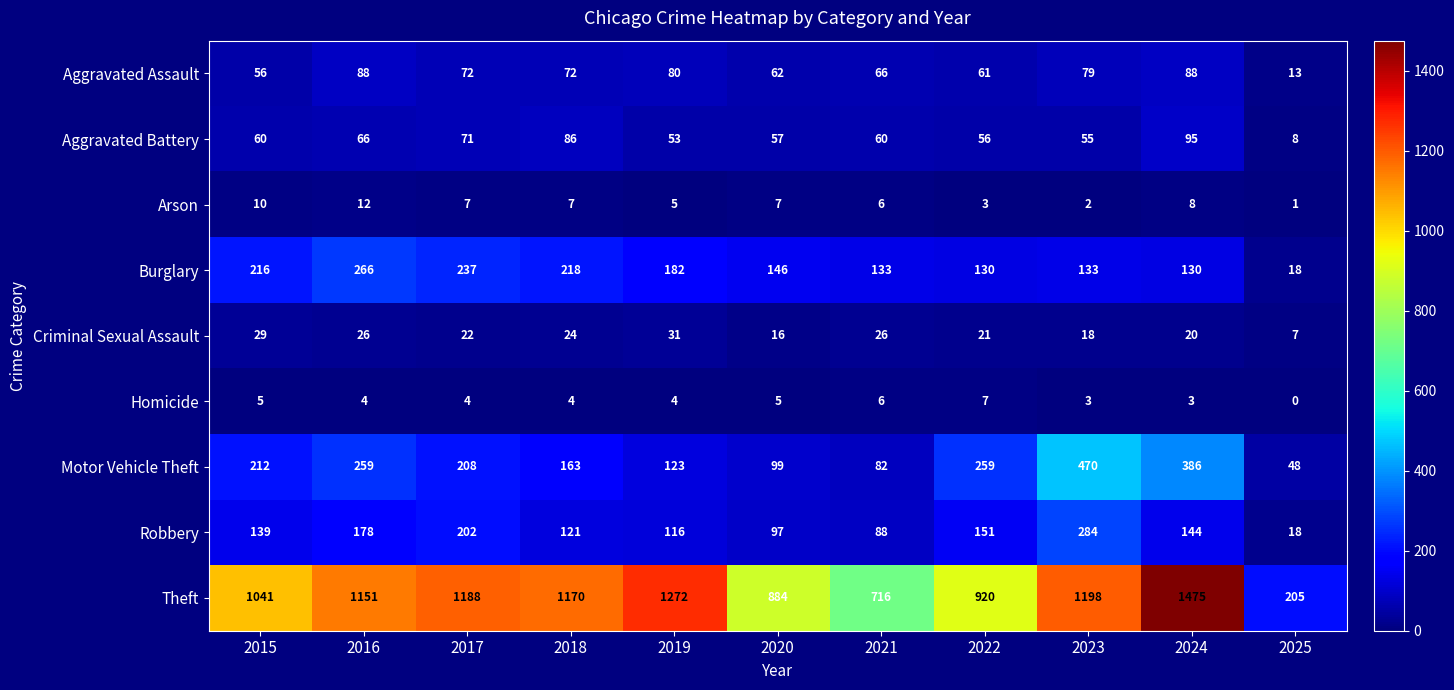

Is the value of Motor Vehicle Theft at 2025 greater than the value of Arson at 2020?

Yes